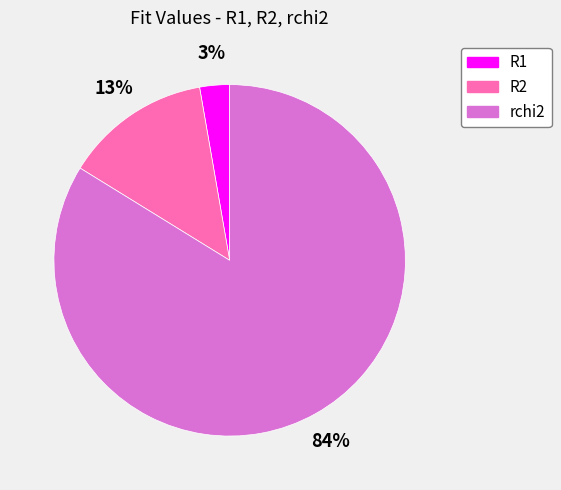

To the nearest percent, what is the combined percentage of R1 and rchi2?

87%